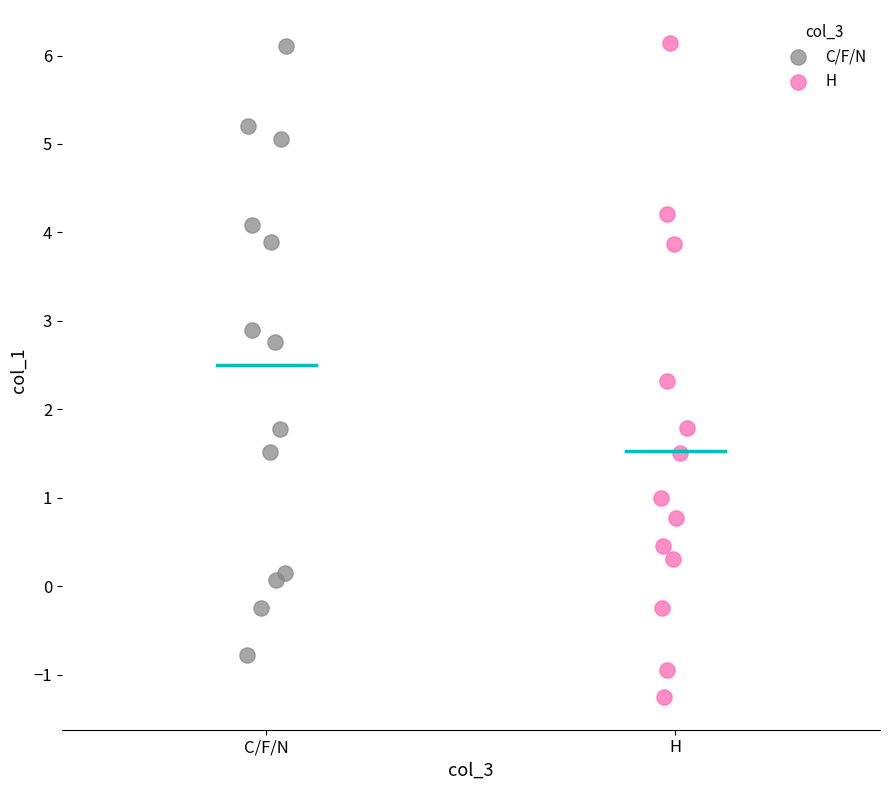

Which series reaches the minimum Y coordinate?

H